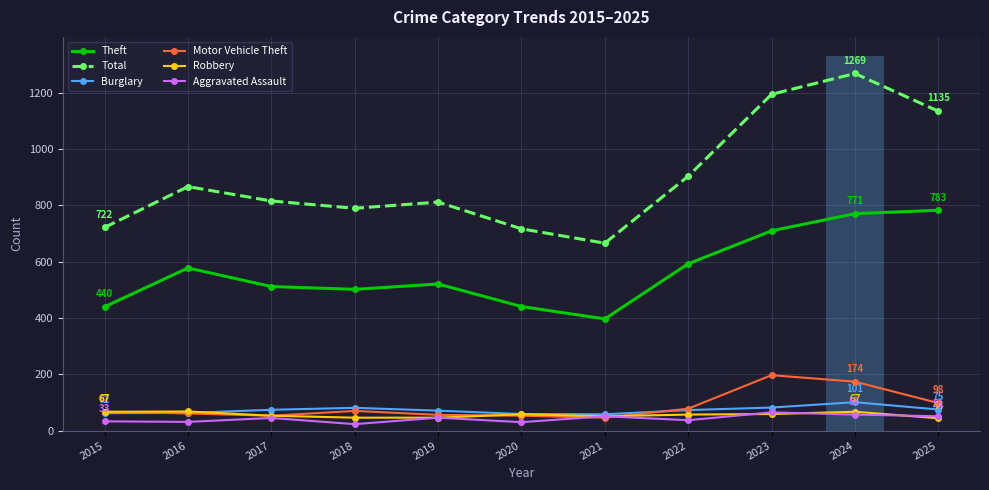

What is the sum of all Motor Vehicle Theft values?

953